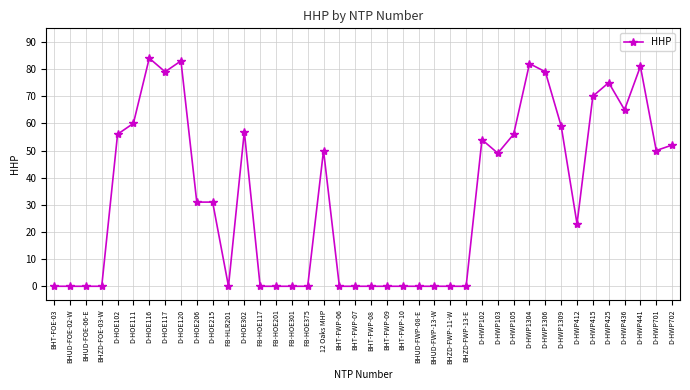

Reading left to right, list all the values displayed in this chart.

0	0	0	0	56	60	84	79	83	31	31	0	57	0	0	0	0	50	0	0	0	0	0	0	0	0	0	54	49	56	82	79	59	23	70	75	65	81	50	52